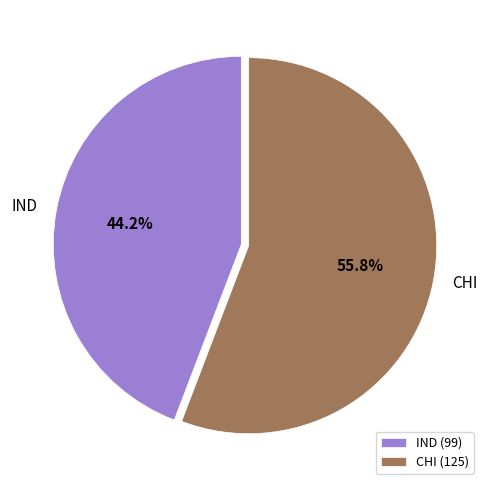

Approximately how many times larger is the value at CHI compared to IND?

1.3